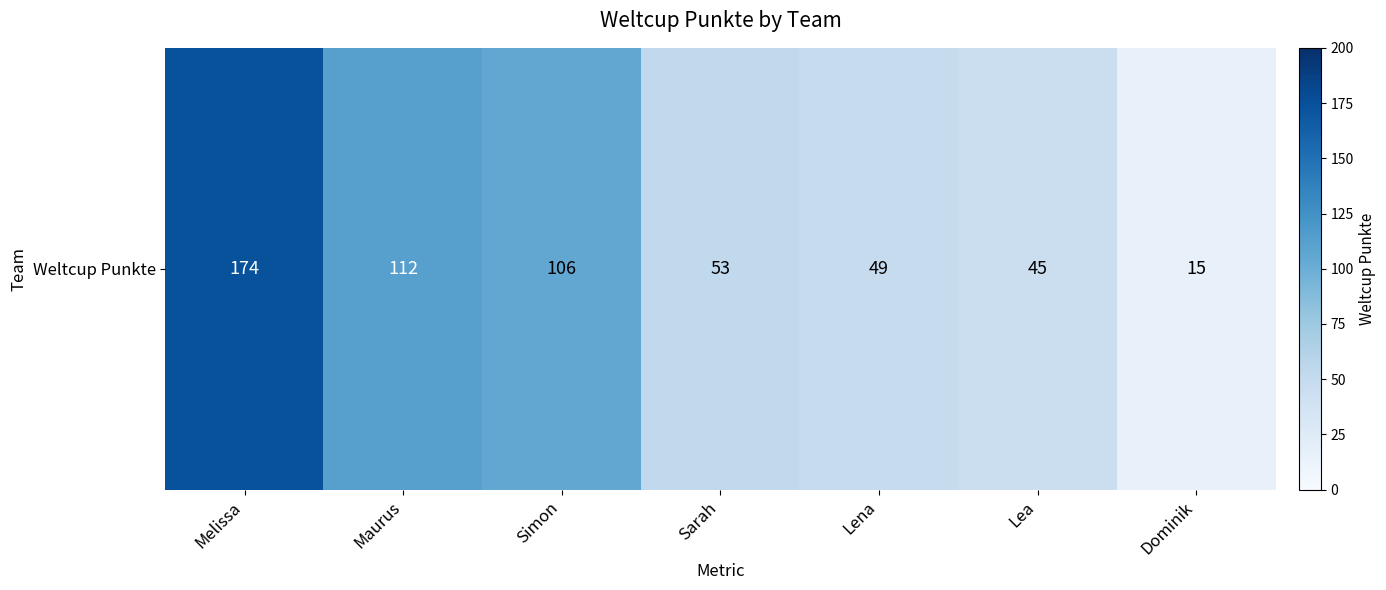

True or false: the data shows 257 at Melissa.

False